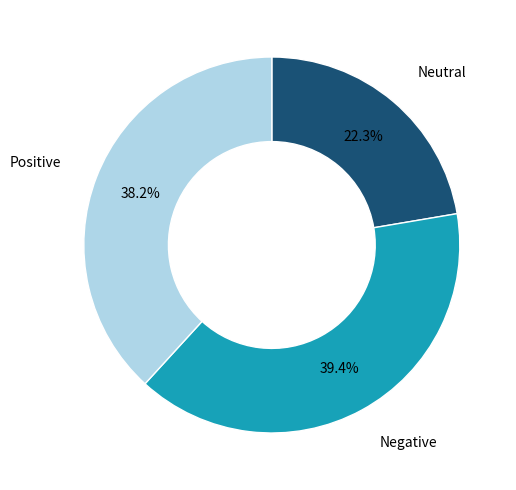

Is there any slice that represents more than half of the pie?

No